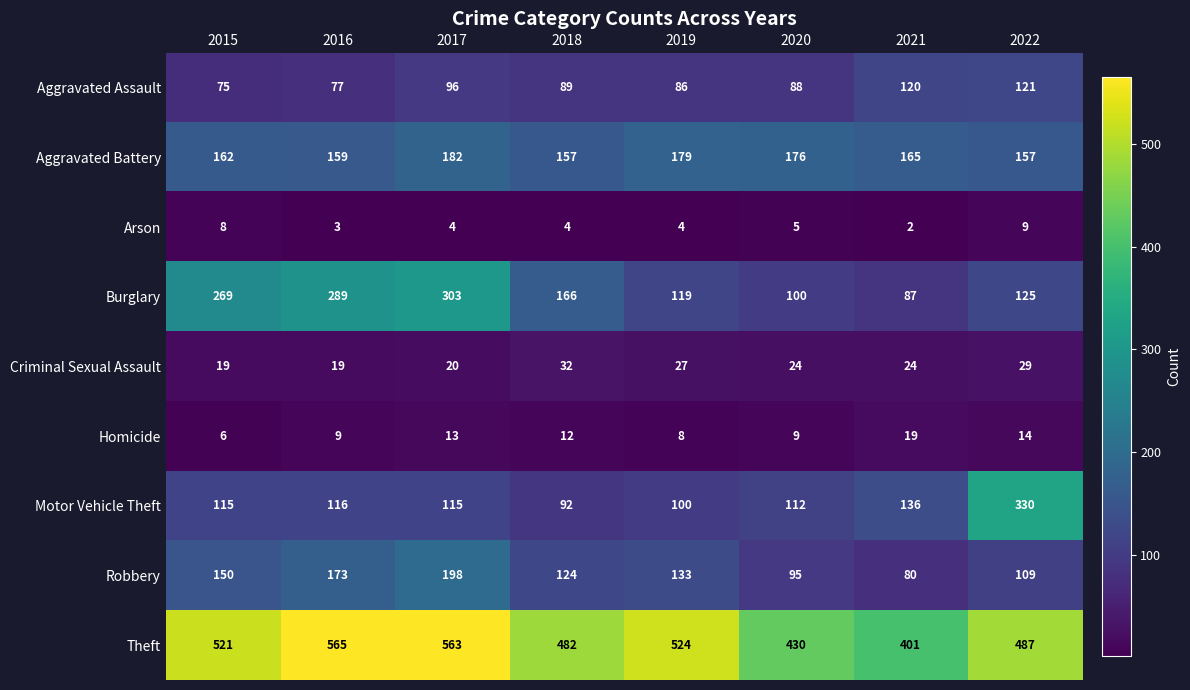

What is the spread (max minus min) of values at 2017?

559